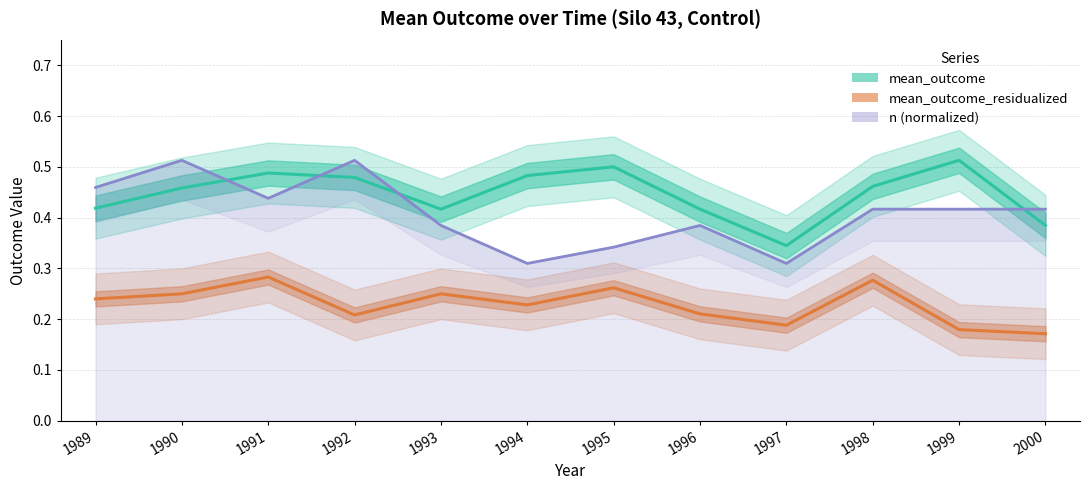

Reading right to left, what are all the values shown in this chart?

mean_outcome: 0.4	0.5	0.5	0.3	0.4	0.5	0.5	0.4	0.5	0.5	0.5	0.4
mean_outcome_residualized: 0.2	0.2	0.3	0.2	0.2	0.3	0.2	0.2	0.2	0.3	0.2	0.2
n (normalized): 0.4	0.4	0.4	0.3	0.4	0.3	0.3	0.4	0.5	0.4	0.5	0.5